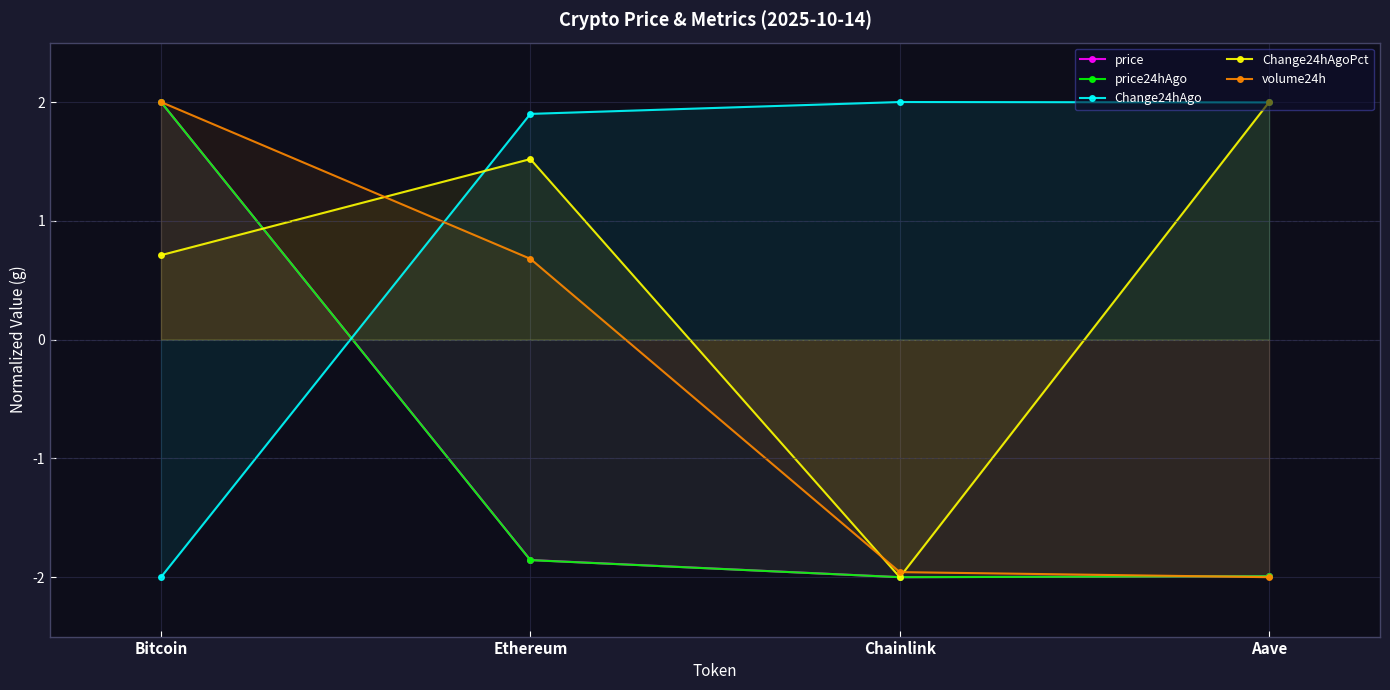

How many values in the price24hAgo series exceed -1?

1